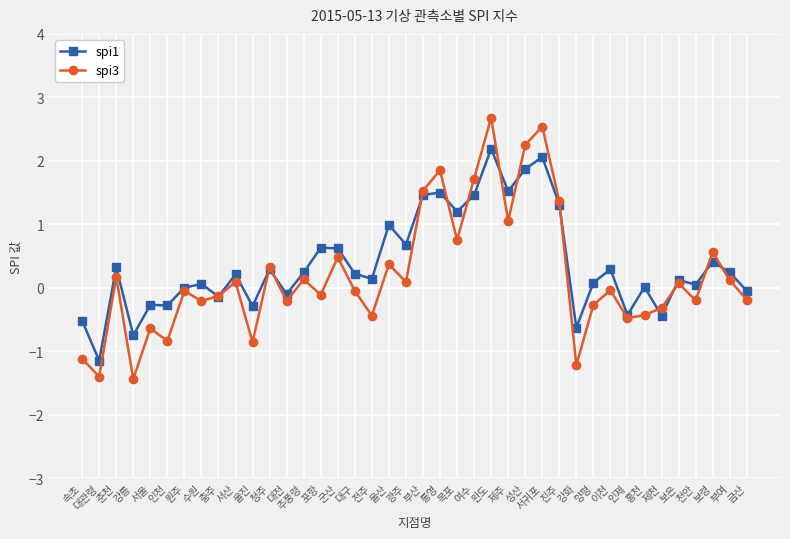

Where is the first local maximum for spi3?

춘천